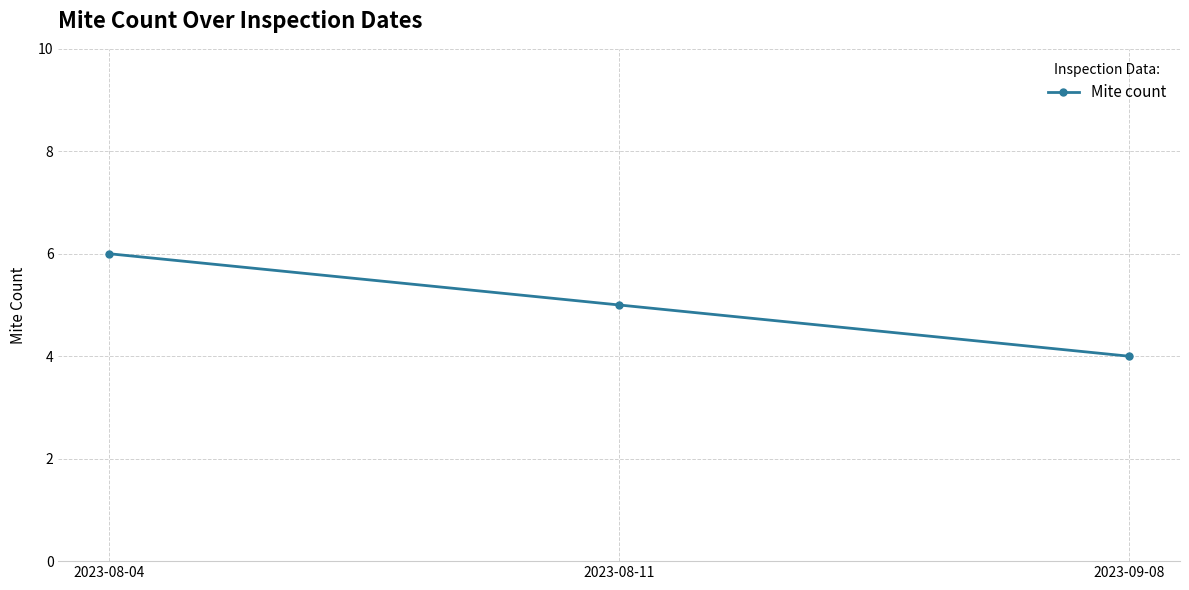

Where does the data first go above 5?

2023-08-04